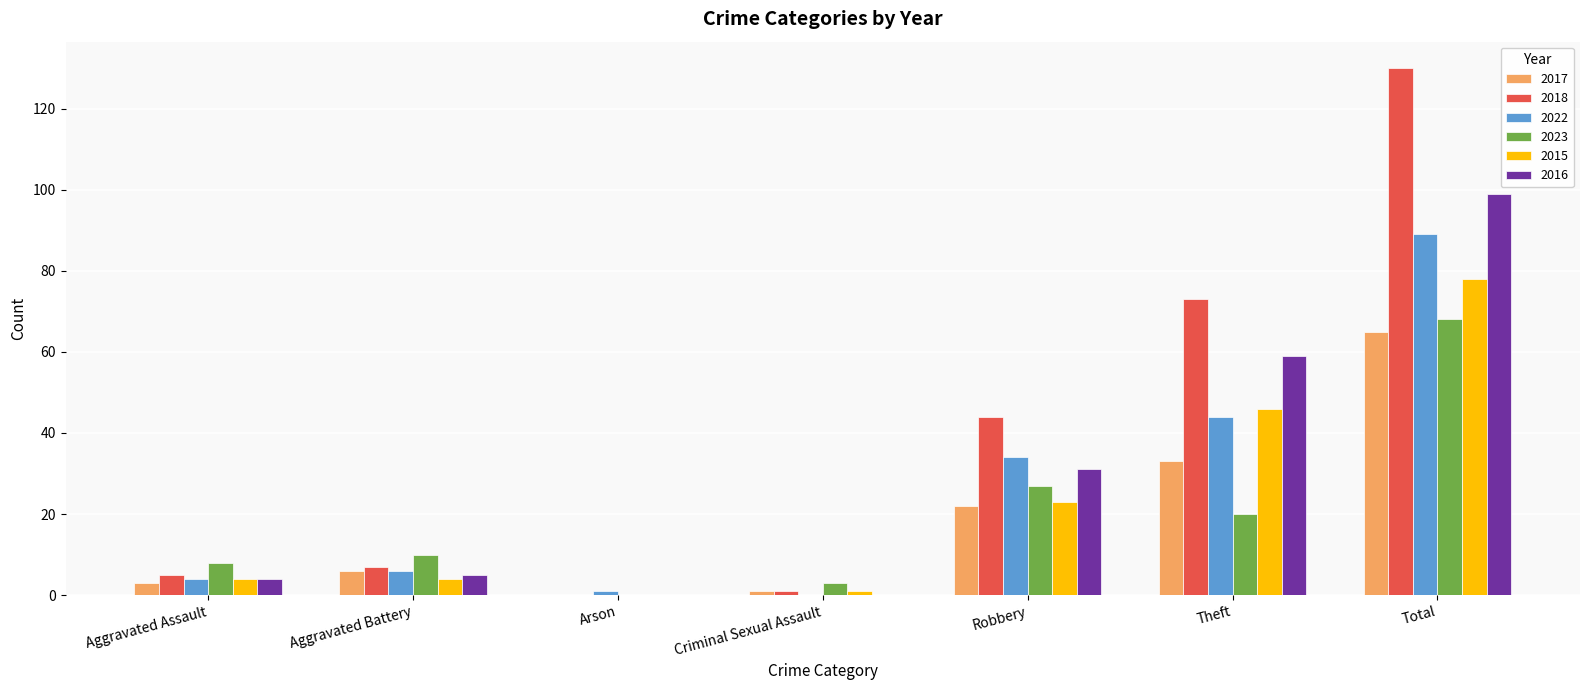

Which series has the widest spread of values?

2018